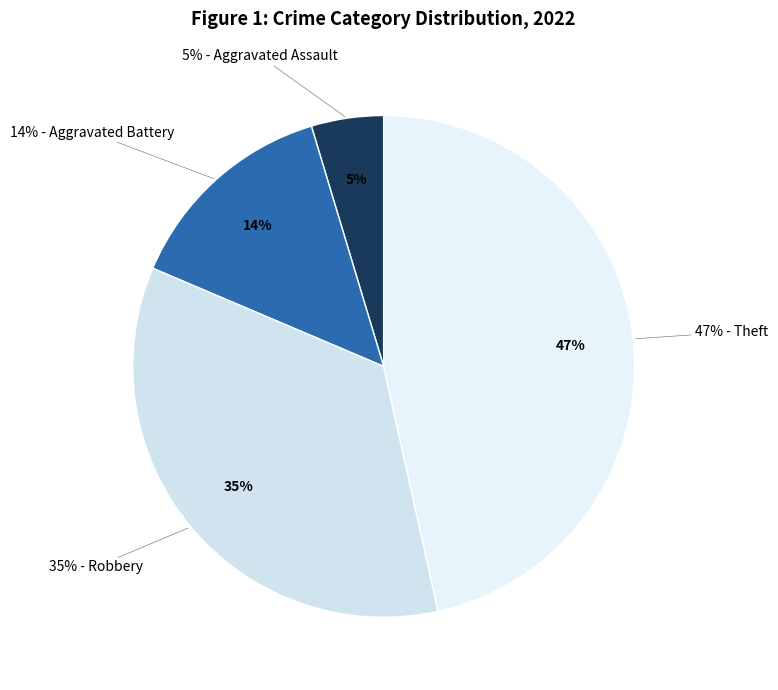

To the nearest percent, what percentage of the pie is Robbery?

35%